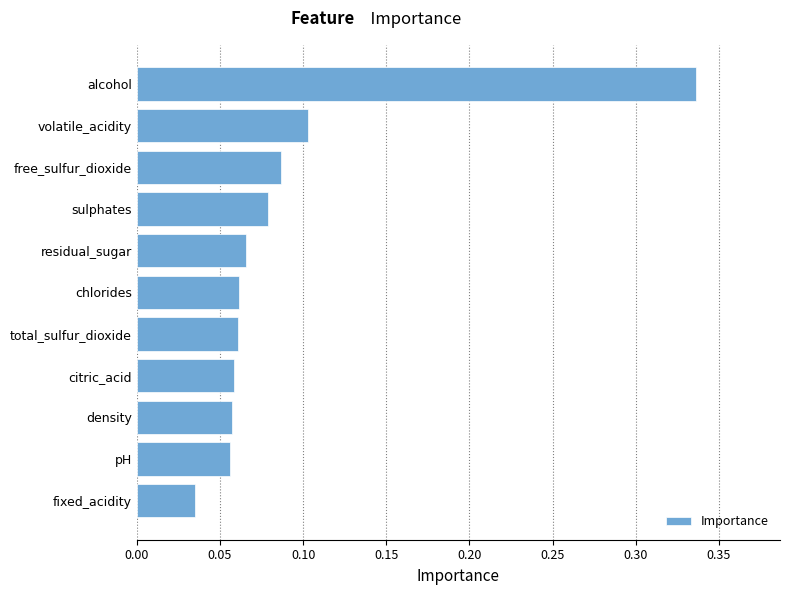

Where is the data nearest to the value 0?

fixed_acidity